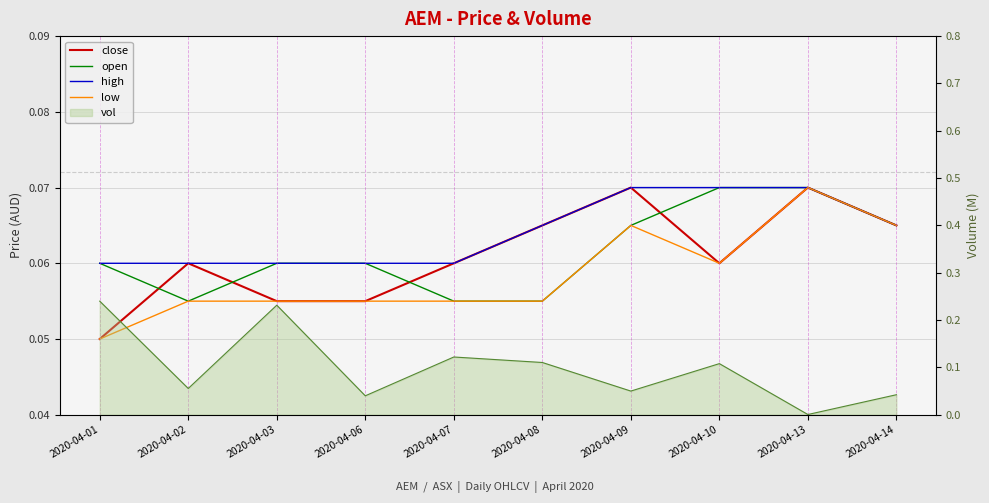

Which series has the largest total across all categories?

high